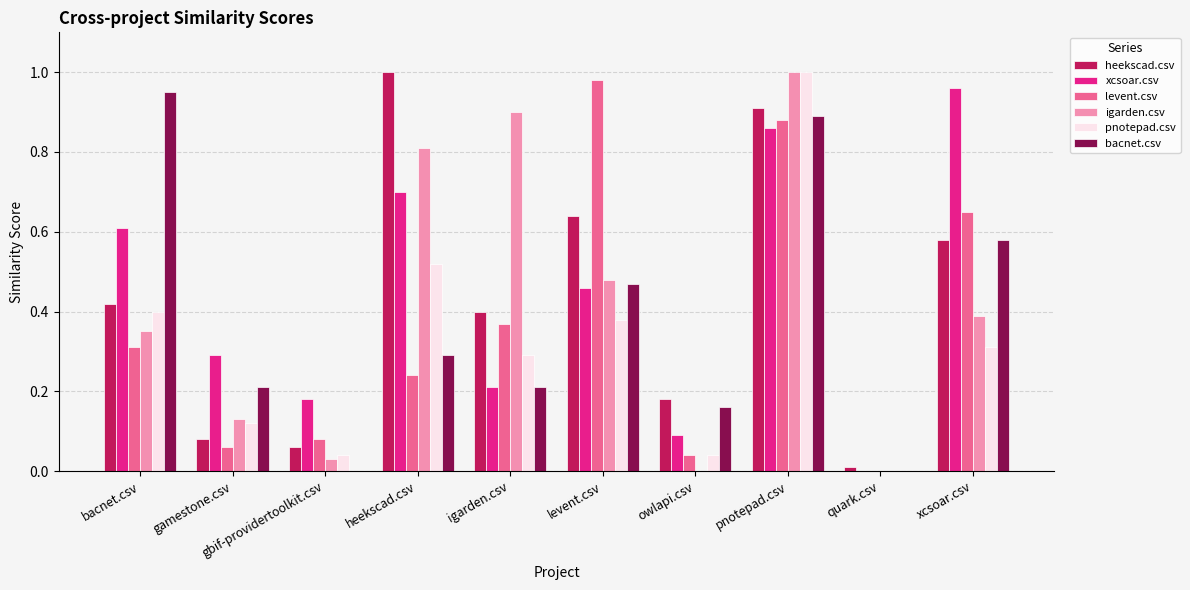

At which category is the sum across all series the highest?

pnotepad.csv